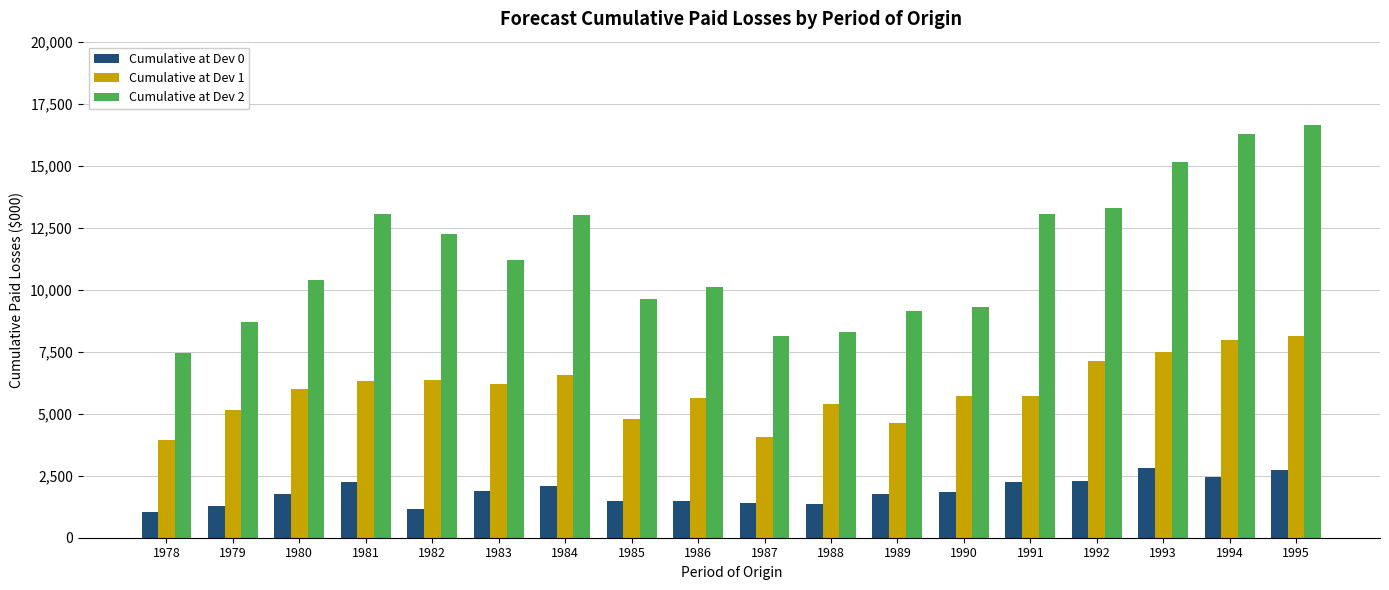

What is the difference between the maximum and minimum values in the Cumulative at Dev 1 series?

4184.1